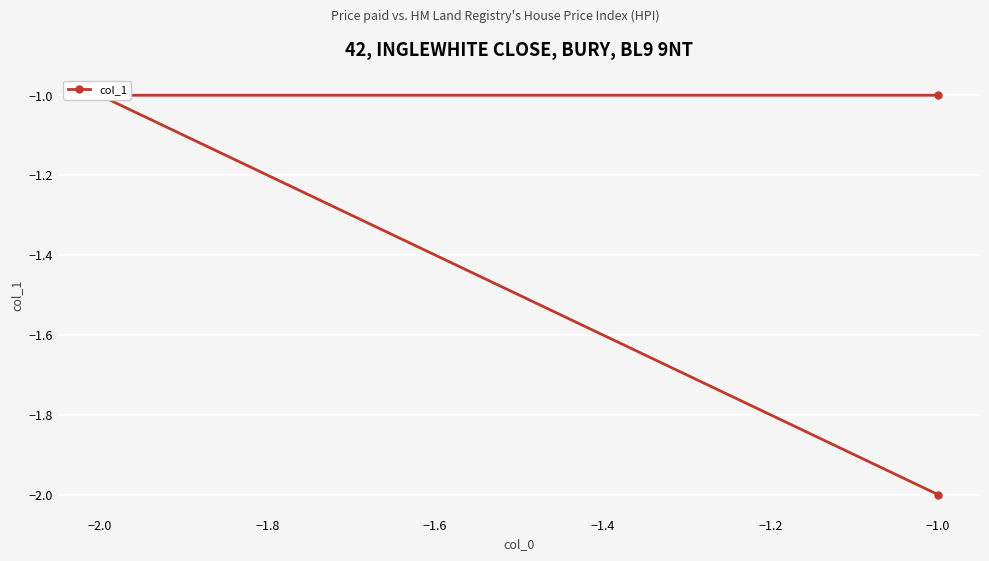

Reading left to right, extract all data points from this chart.

-1	-1	-2